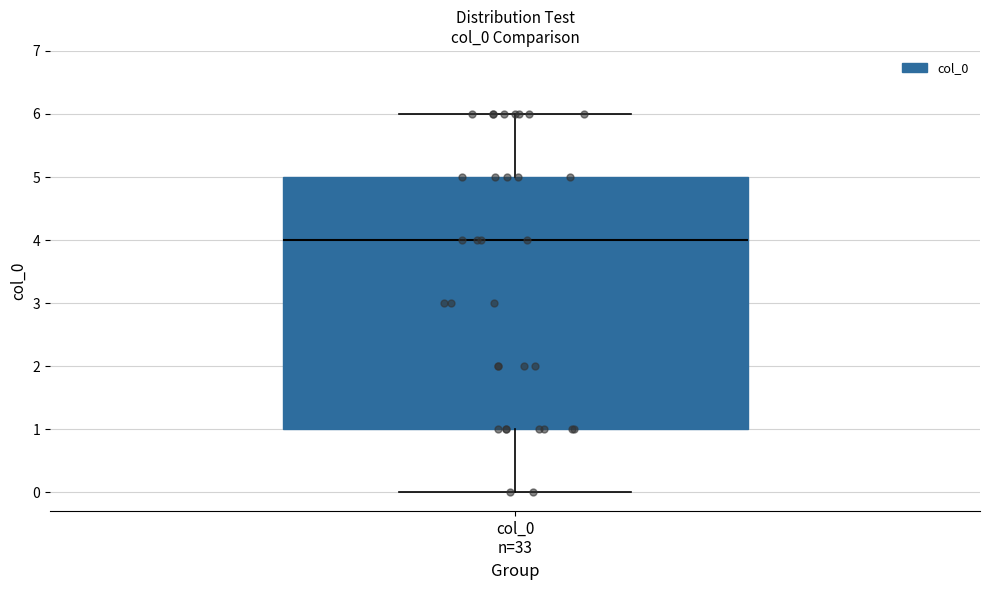

Transcribe this box plot: give where the median line is, the range the box spans, and where the two whiskers end, as read against the y-axis. The values are not printed on the chart, so give them approximately, as read against the axis.

median 4, box 1 to 5, whiskers 0 to 6